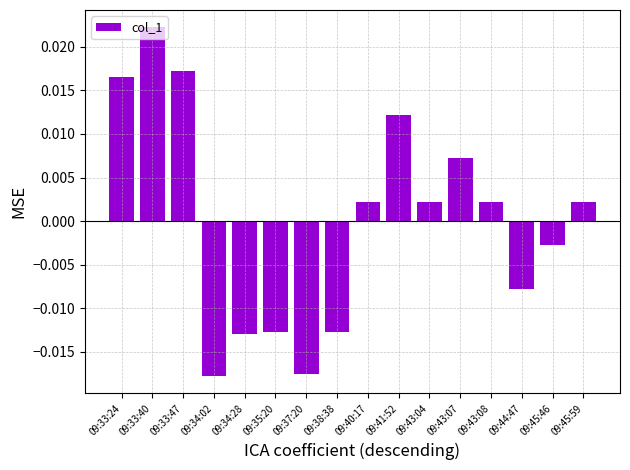

Where does the data first go above 0?

09:33:24